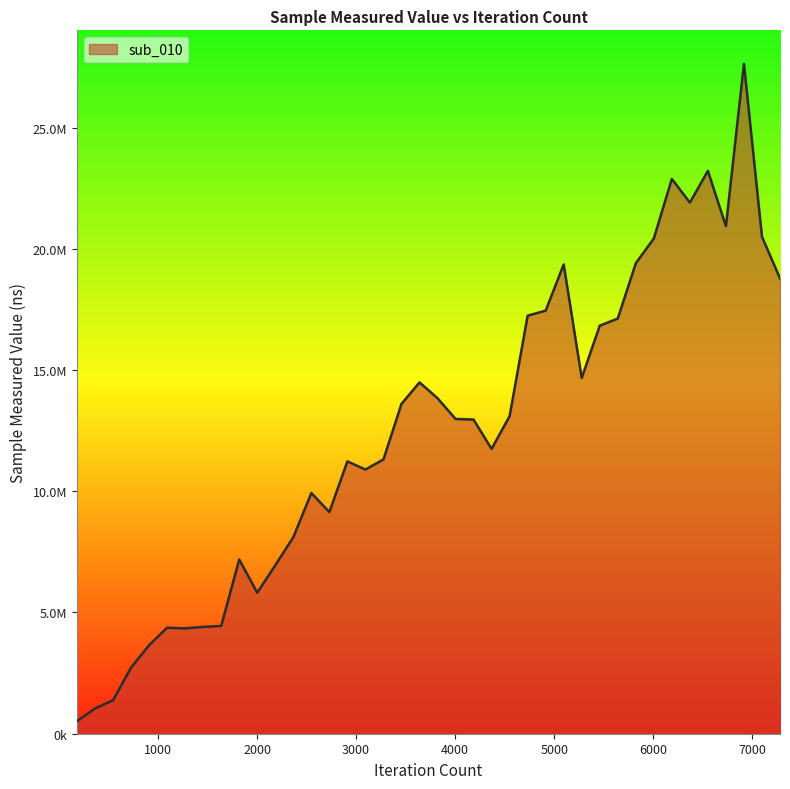

Which label corresponds to the smallest value in the chart?

182